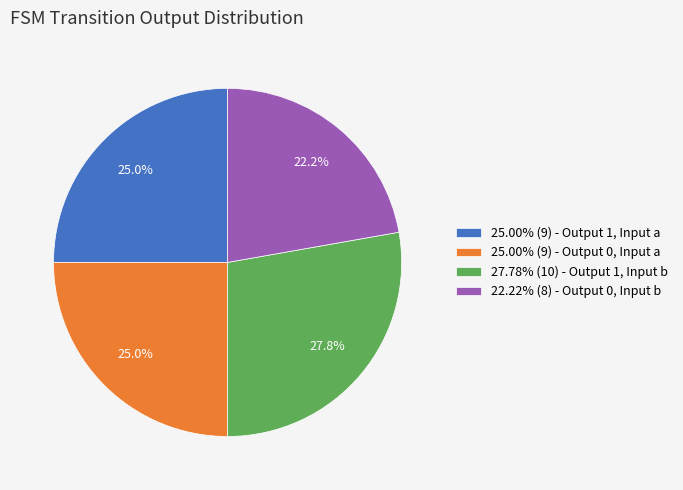

What portion of the pie excludes 27.78% (10) - Output 1, Input b?

72.2%